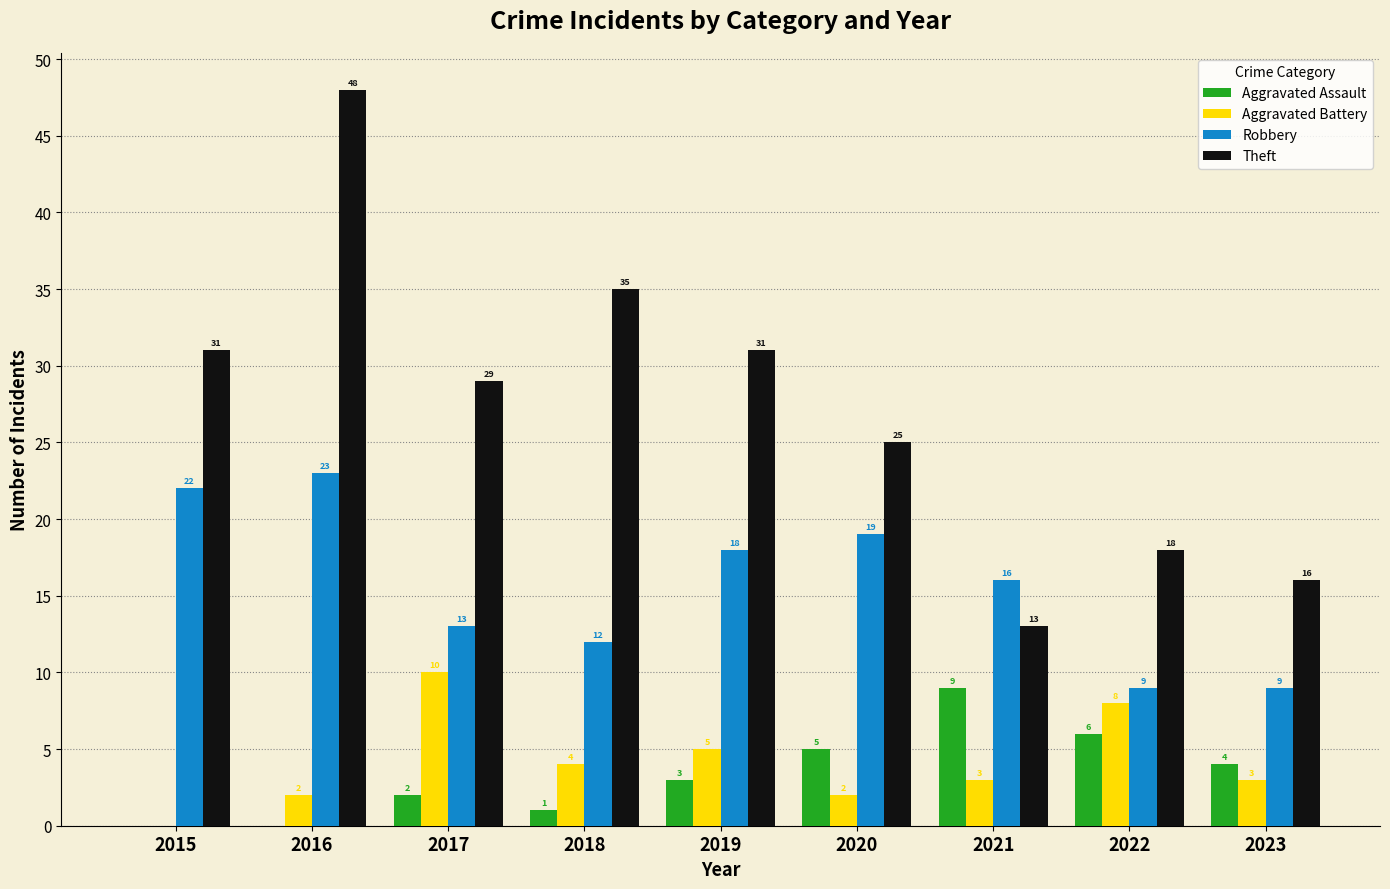

What is the difference between the Theft values at 2015 and 2023?

15